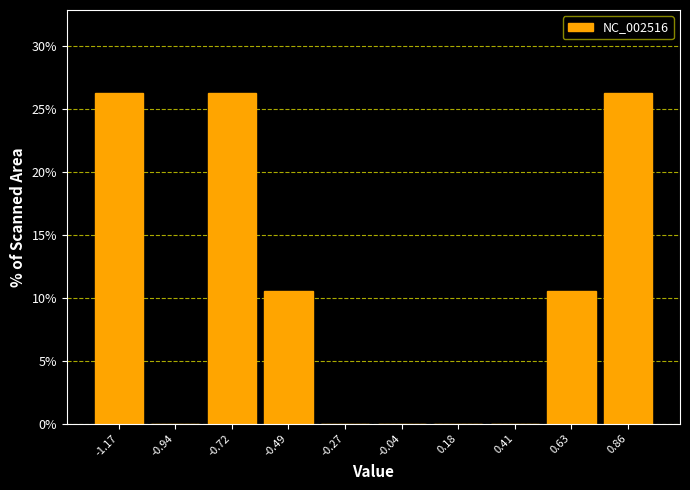

Reading left to right, transcribe this chart: for each bar, give the range it covers on the x-axis and its height. Neither the bar edges nor the heights are printed on the chart, so give them approximately, as read against the axes.

-1.30 to -1.05: 26.5
-1.05 to -0.85: 0
-0.85 to -0.60: 26.5
-0.60 to -0.40: 10.5
-0.40 to -0.15: 0
-0.15 to 0.05: 0
0.05 to 0.30: 0
0.30 to 0.50: 0
0.50 to 0.75: 10.5
0.75 to 0.95: 26.5